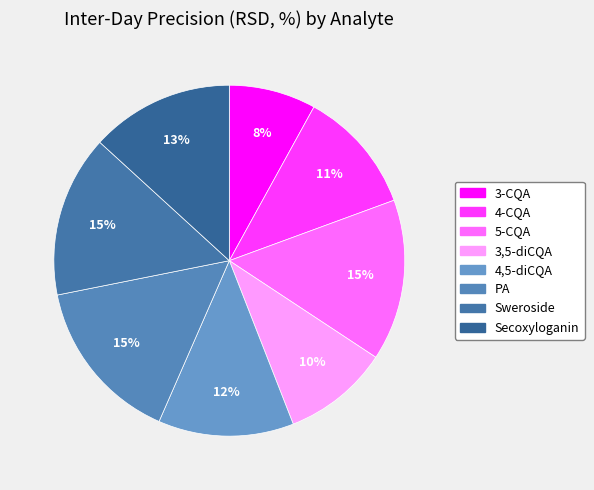

Does PA represent more than half of the total?

No